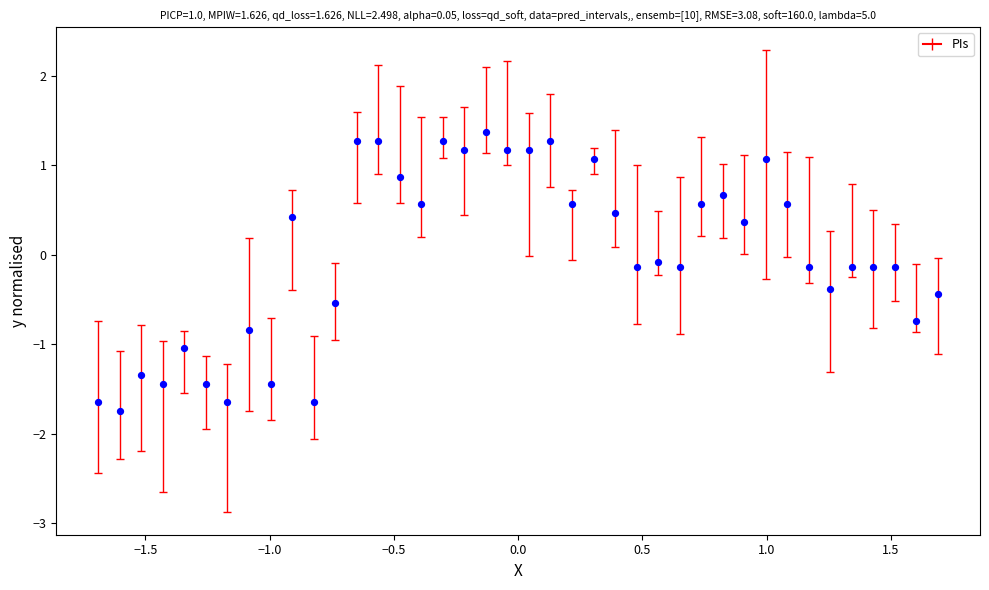

What is the range of Y values (max minus min)?

3.1